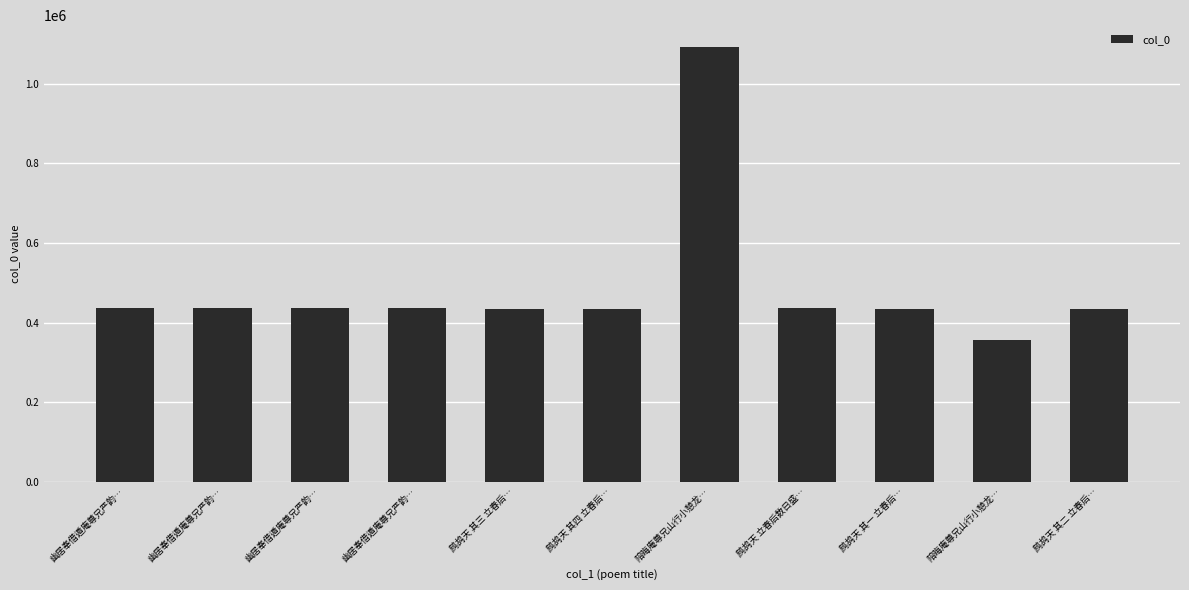

Which category has the lowest value across all series?

陪晦庵尊兄山行小憩龙…